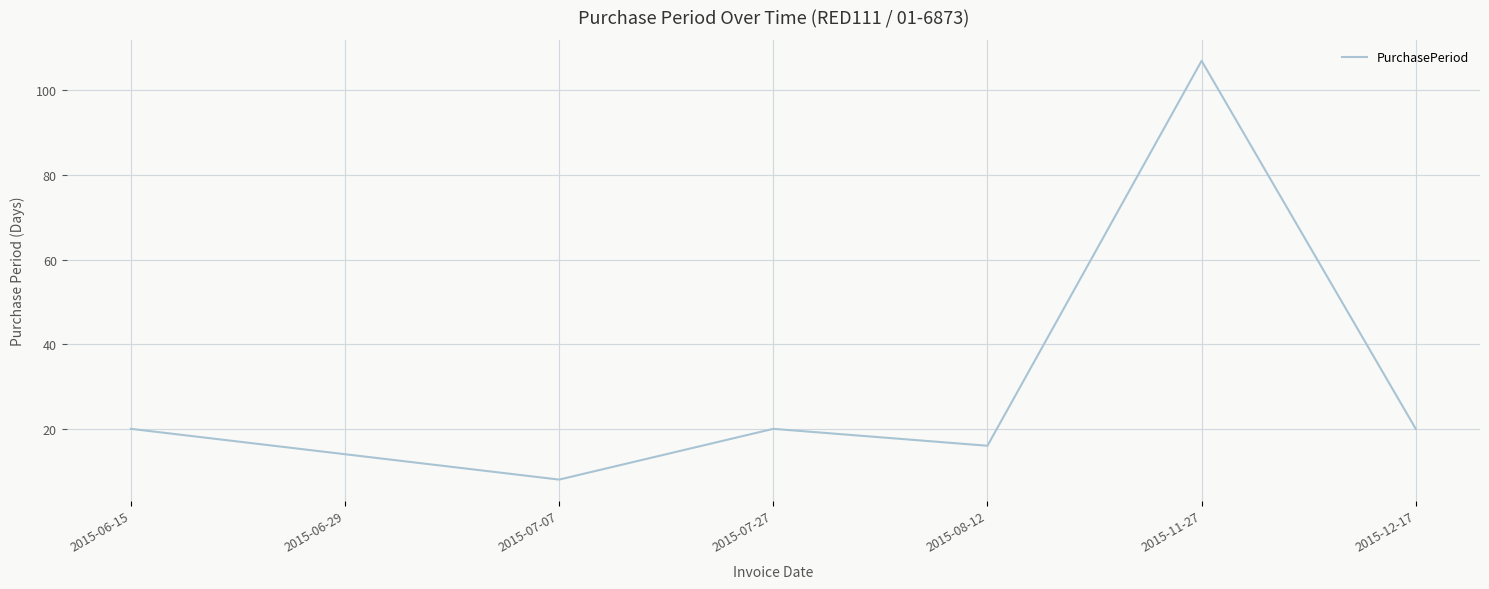

What is the approximate value at 2015-11-27, to the nearest 5?

105